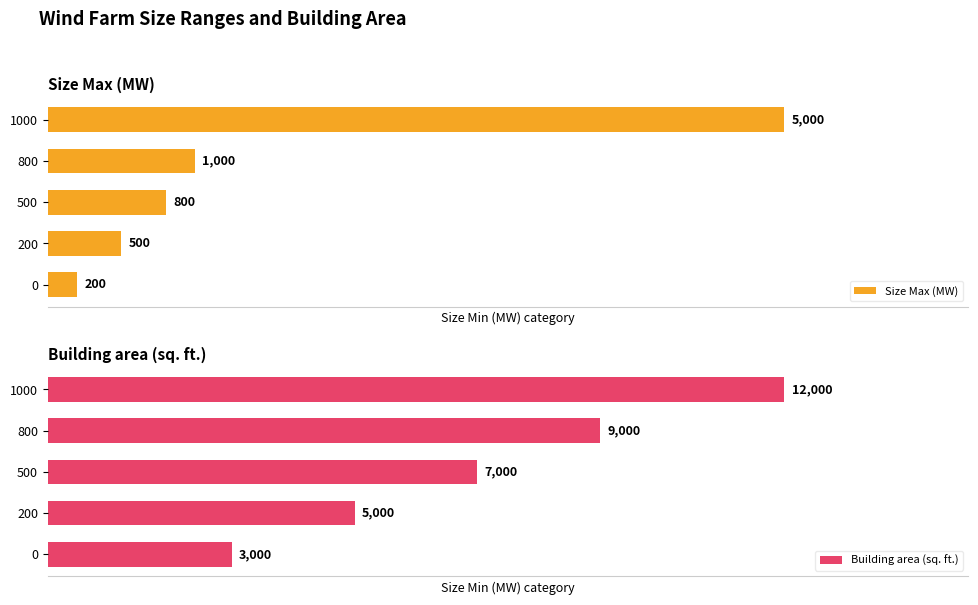

List the labels in order of Size Max (MW) value, smallest first.

0, 200, 500, 800, 1000